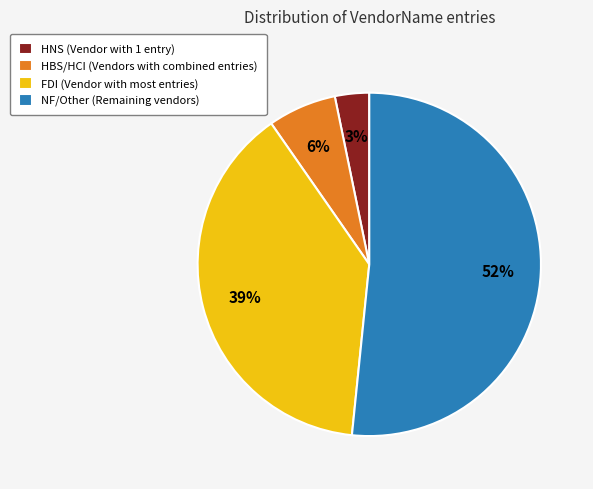

To the nearest percent, what portion does FDI (Vendor with most entries) represent?

39%